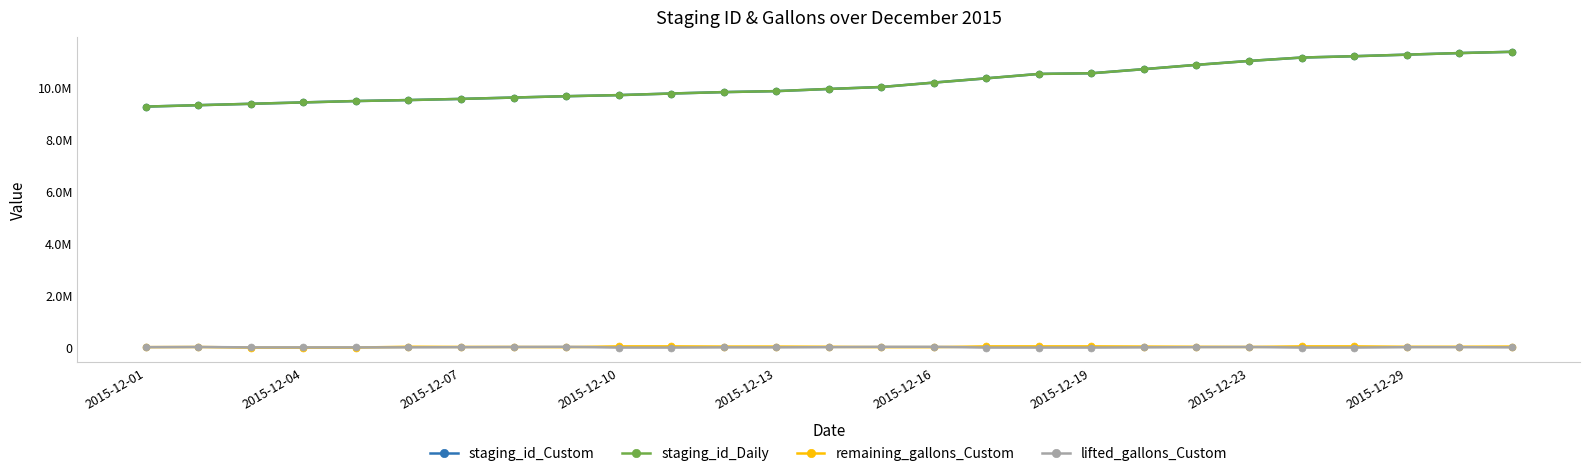

What is the sum of all lifted_gallons_Custom values?

307216